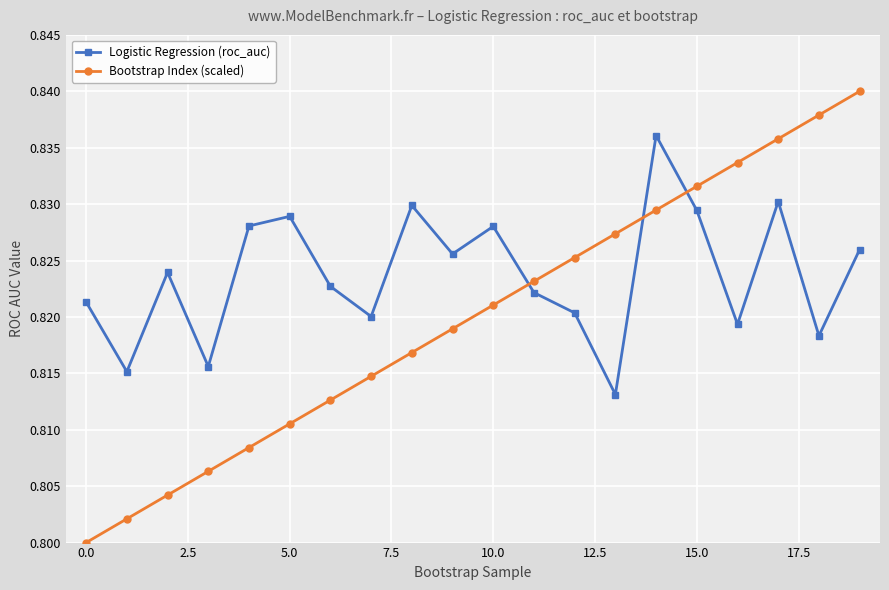

Which series has the largest total across all categories?

Logistic Regression (roc_auc)